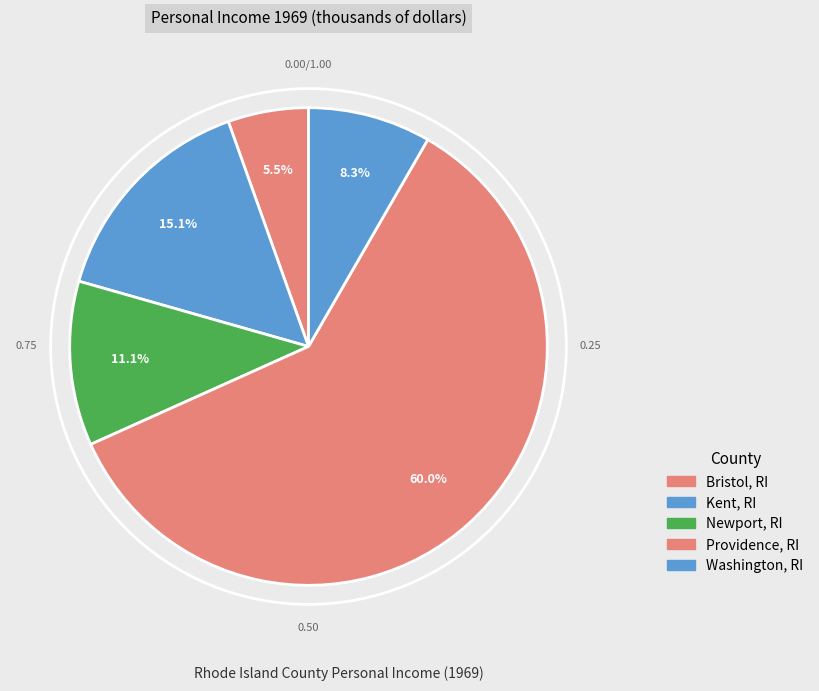

What is the change in value from Bristol, RI to Washington, RI?

+107584